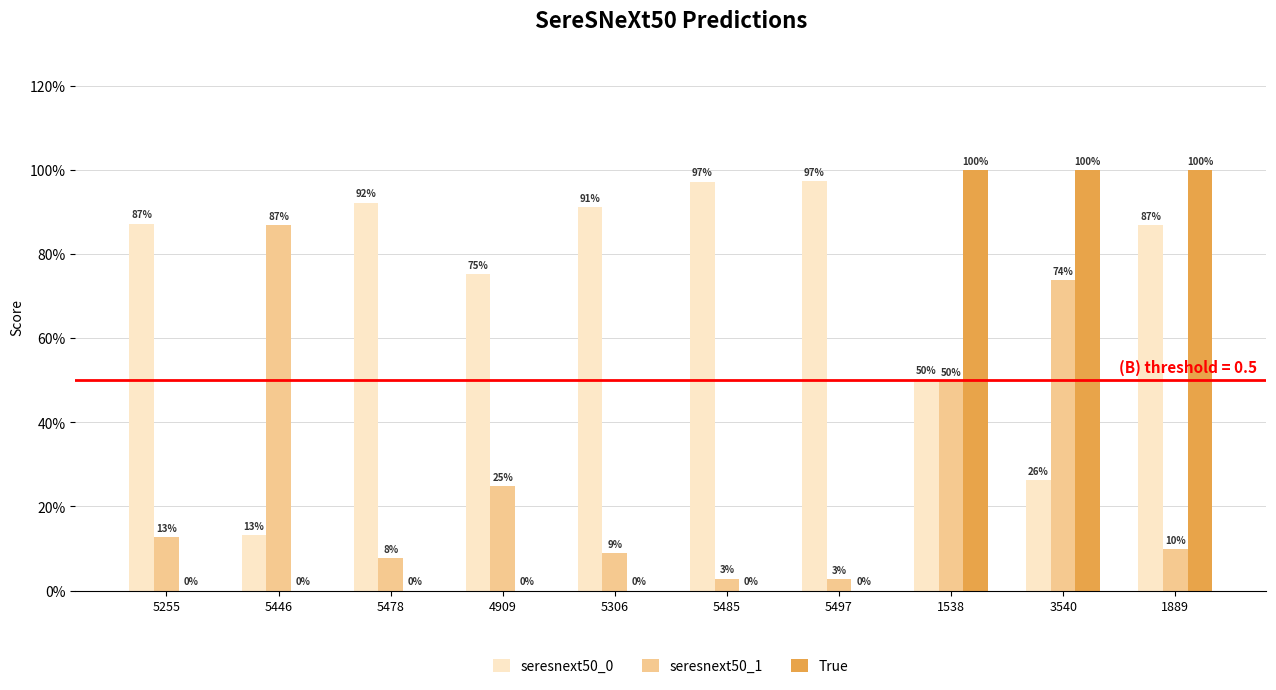

Is the value of seresnext50_0 at 5485 greater than the value of seresnext50_1 at 4909?

Yes